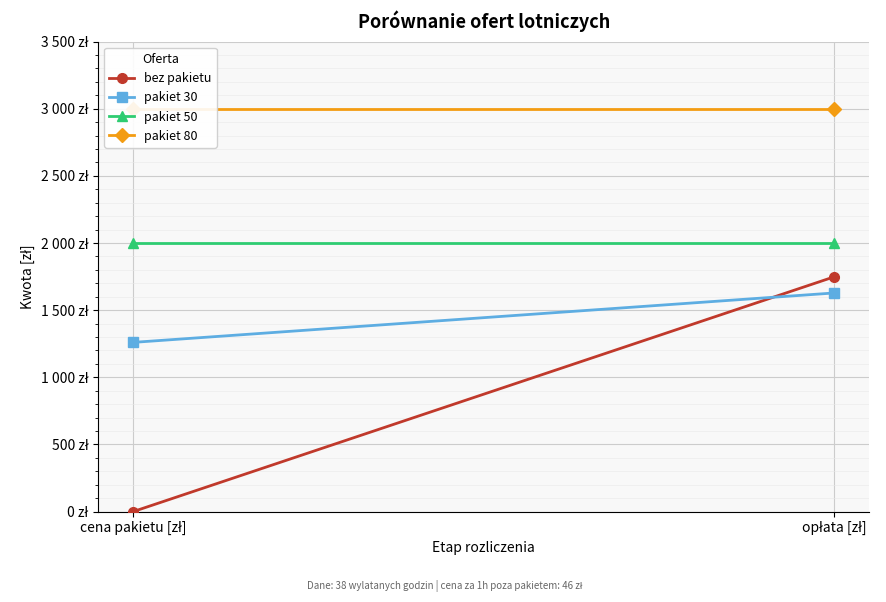

What is the total value across all series at cena pakietu [zł]?

6260